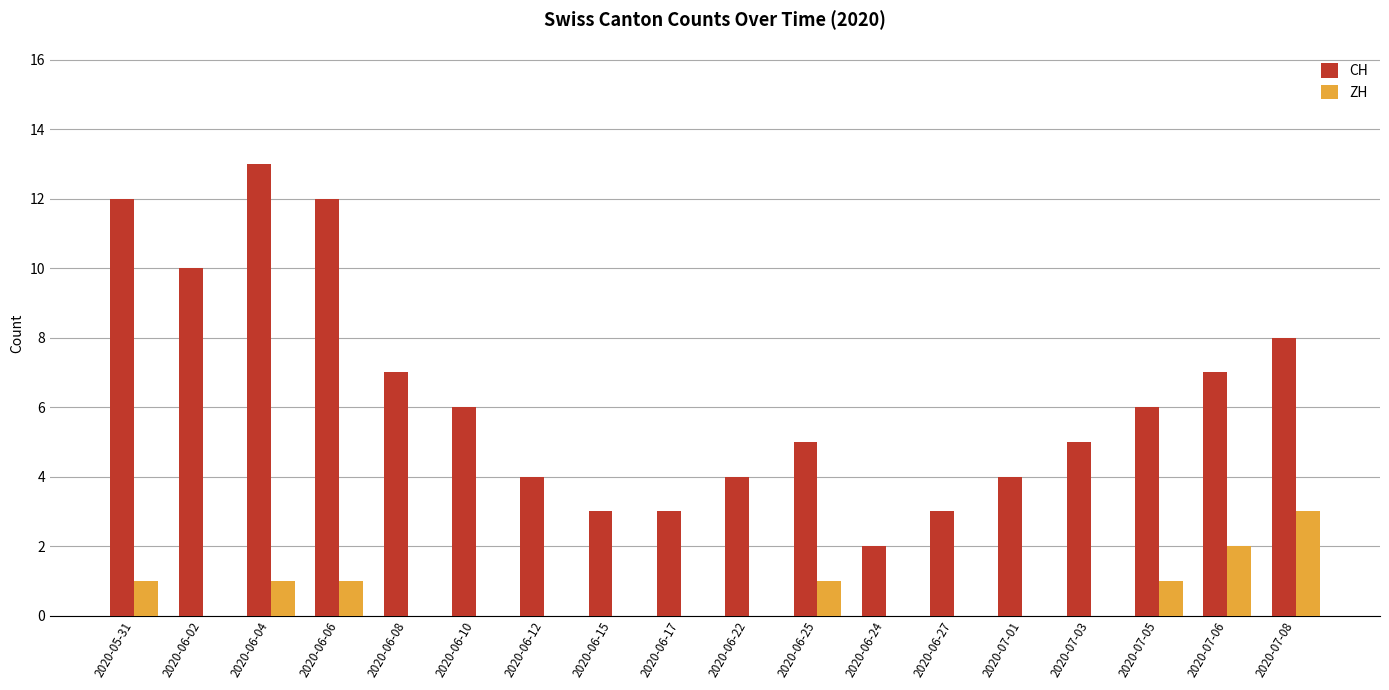

Are the bars grouped side by side (vs. stacked)?

Yes